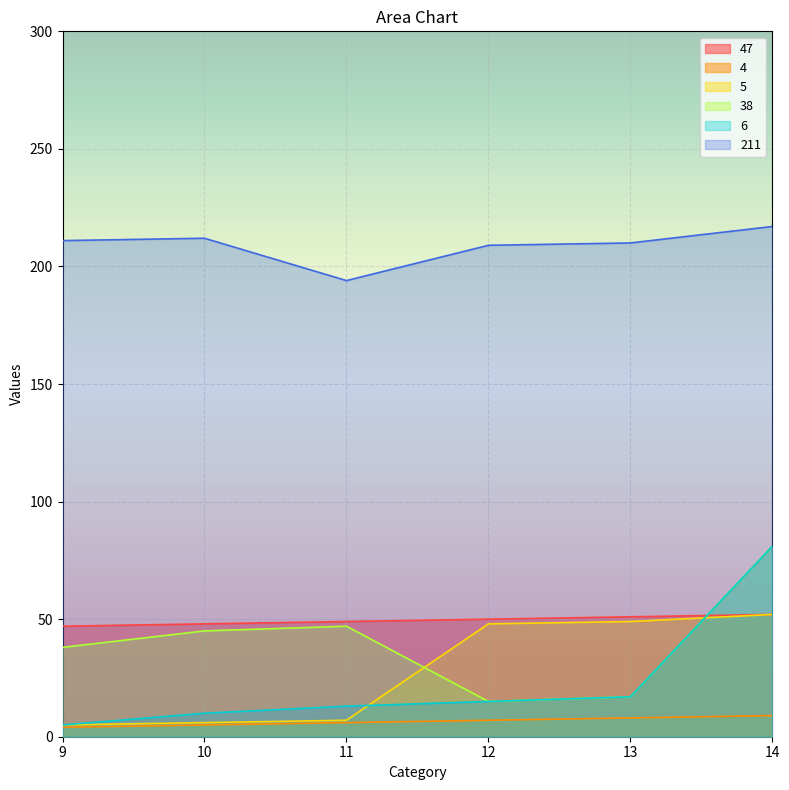

What is the difference between the highest and lowest values at 9?

207